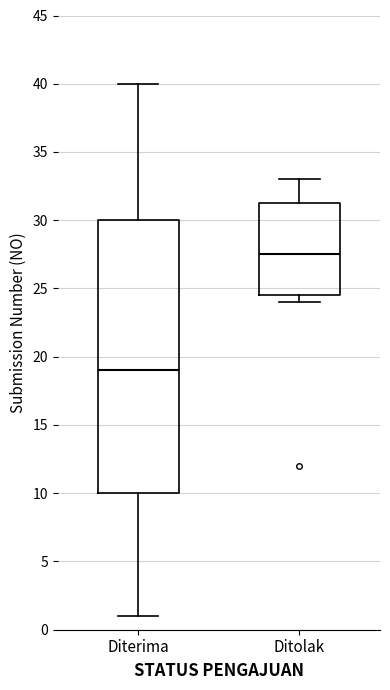

Comparing the boxes themselves (not the whiskers), which one is the tallest?

Diterima